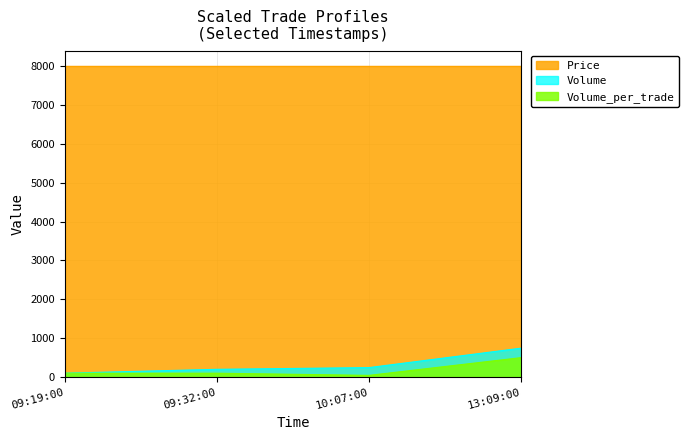

What is the minimum value for Volume_per_trade?

44